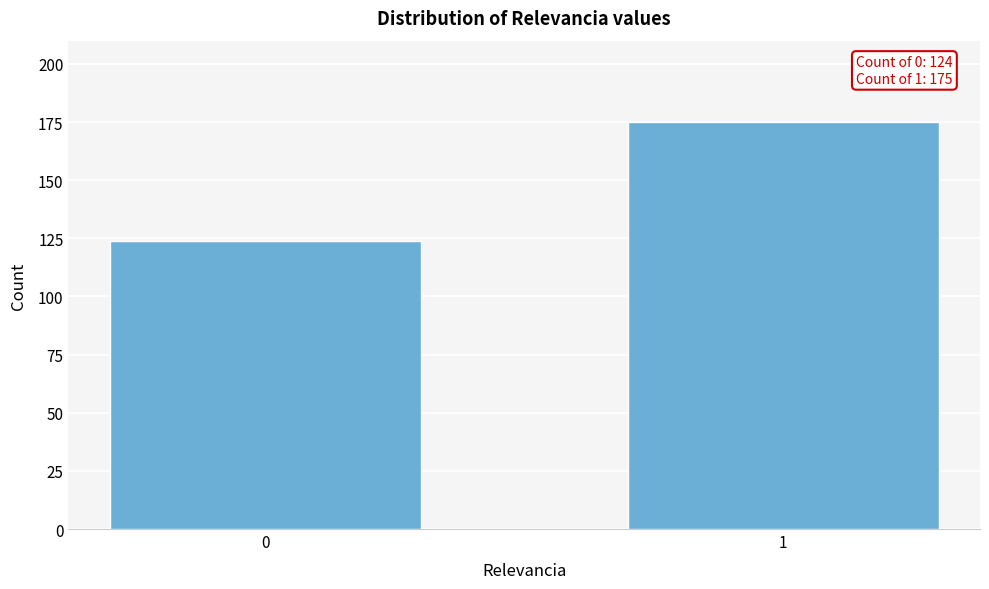

Reading left to right, what are all the values shown in this chart?

0=124	1=175